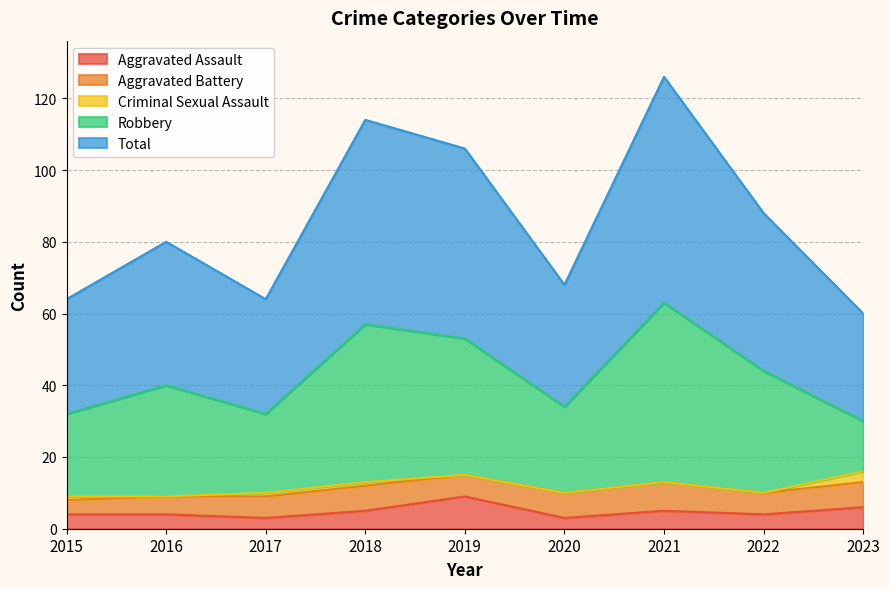

Where is Aggravated Assault nearest to the value 6?

2023